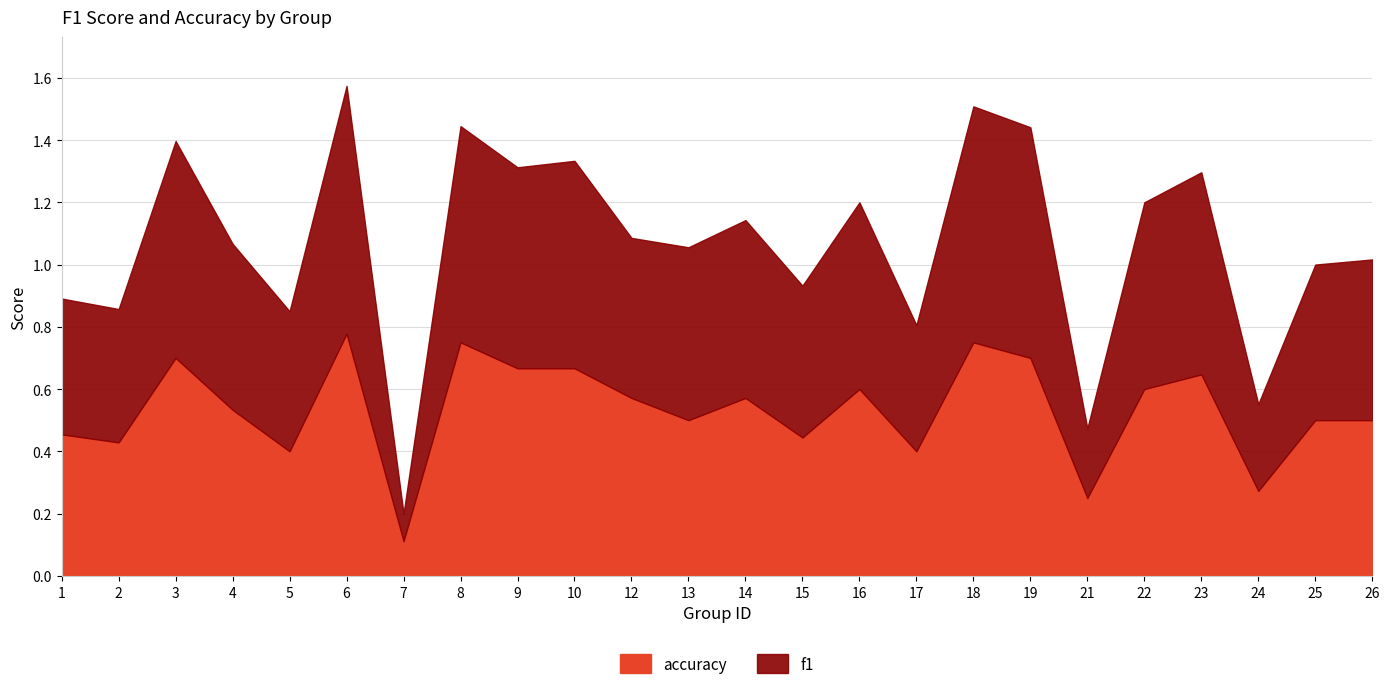

Rank the categories by f1 value from lowest to highest.

7, 21, 24, 17, 2, 1, 5, 15, 25, 12, 26, 4, 13, 14, 16, 22, 9, 23, 10, 8, 3, 19, 18, 6